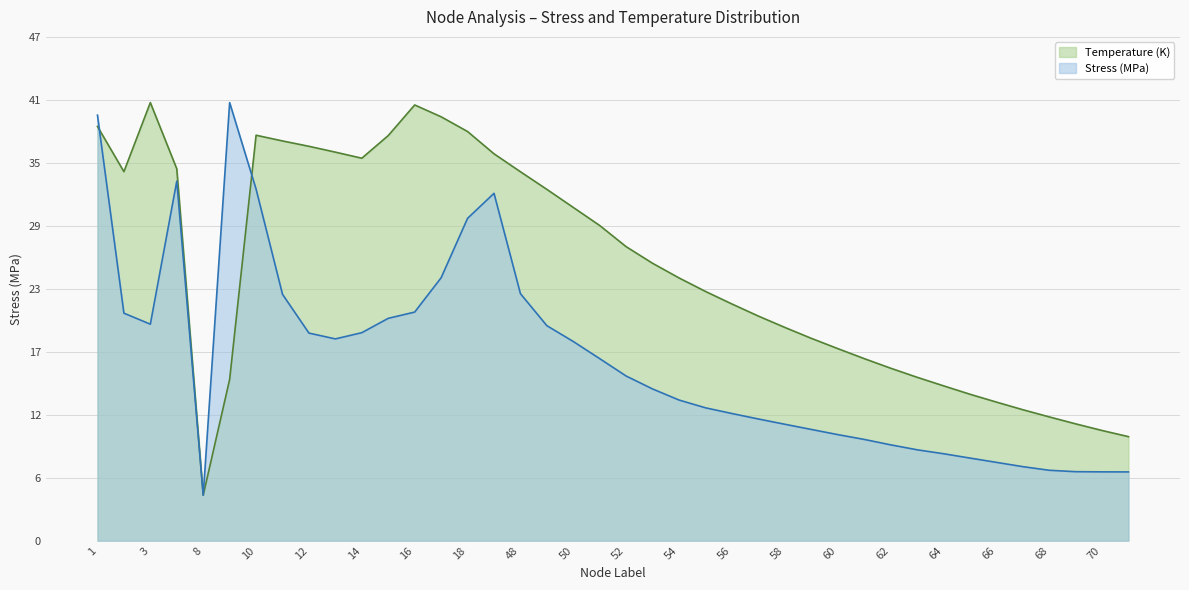

Where do Temperature (K) and Stress (MPa) first cross each other?

1 and 2